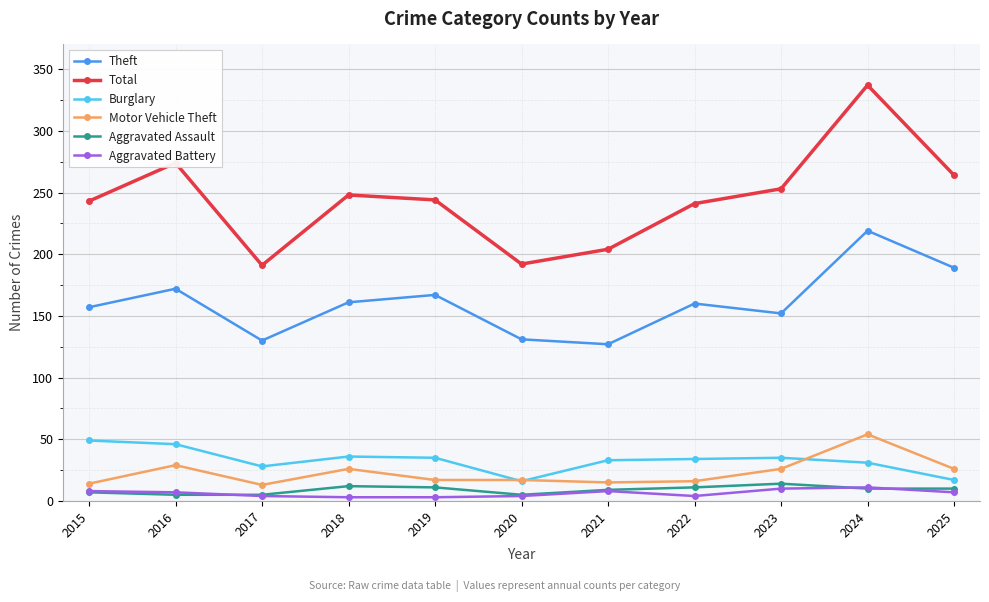

List the series in order of their peak value, lowest first.

Aggravated Battery, Aggravated Assault, Burglary, Motor Vehicle Theft, Theft, Total